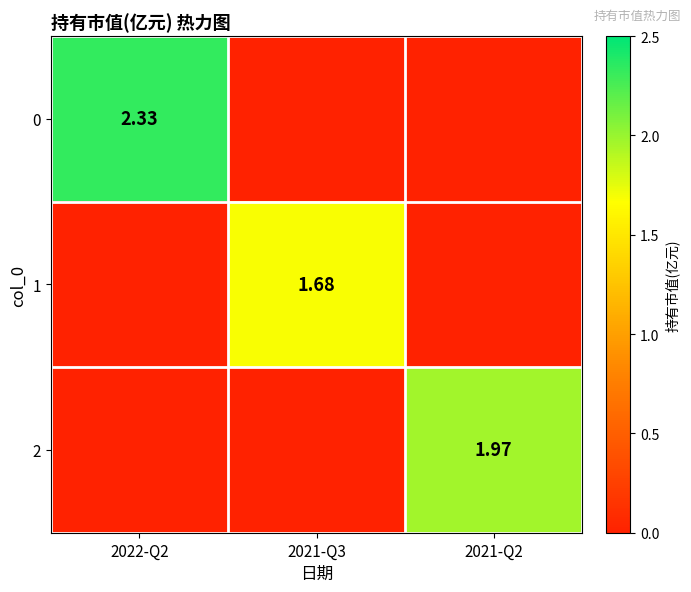

The 1 series shows 1.7 at 2021-Q3. True or false?

True